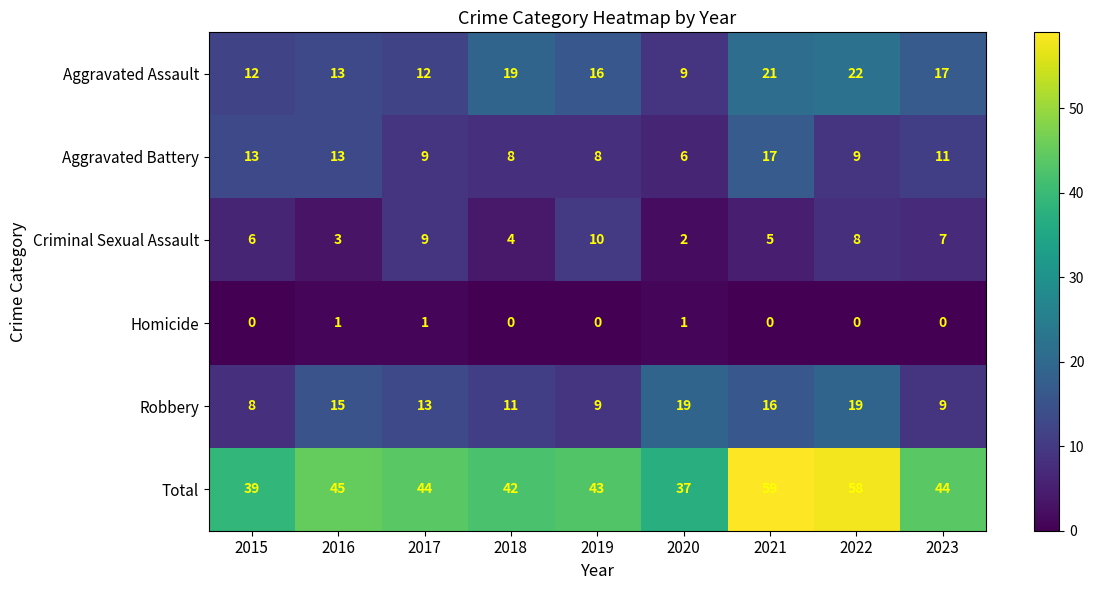

True or false: Homicide has a value of 0 at 2021.

True